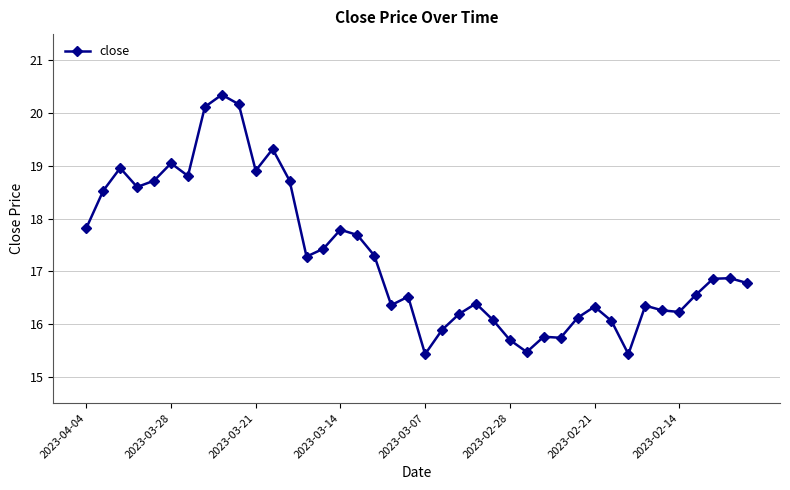

What is the minimum value shown in the chart?

15.4